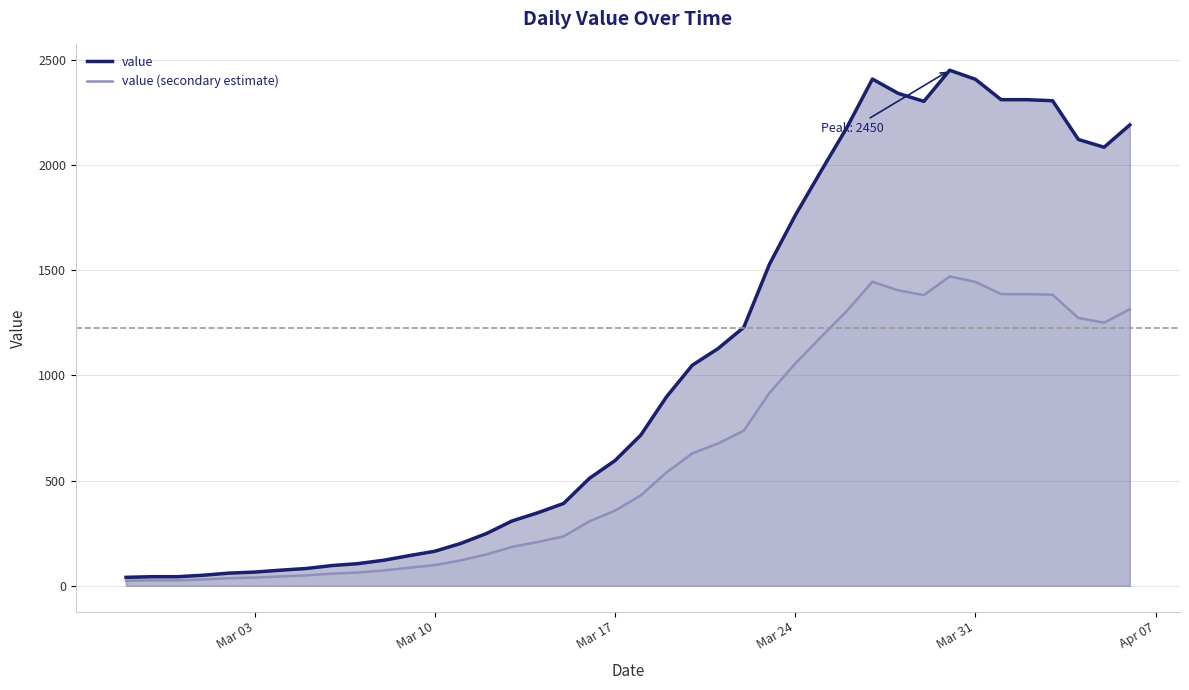

Which series has the largest range (max minus min)?

value